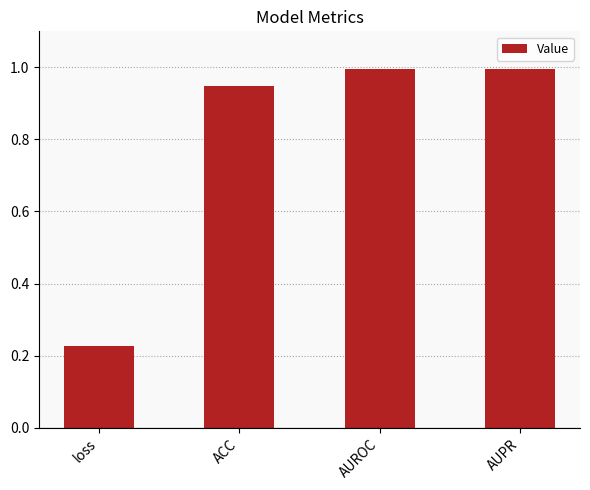

What is the difference between the second highest and minimum values?

0.8